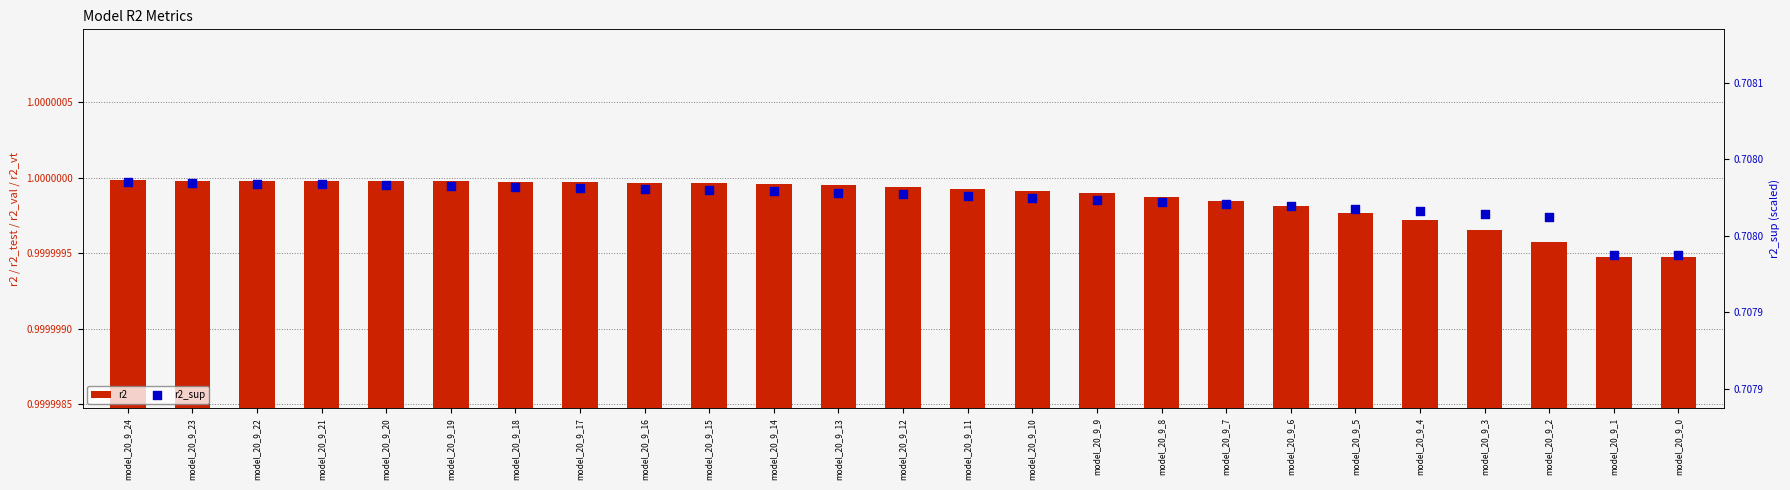

Which series has the largest total across all categories?

r2